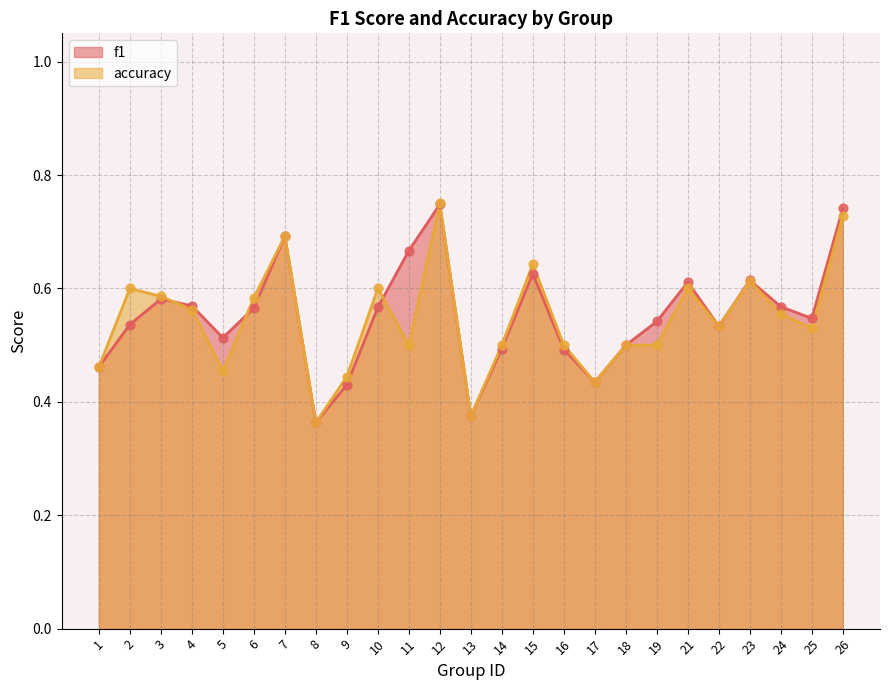

At how many categories does at least one series exceed 0?

25